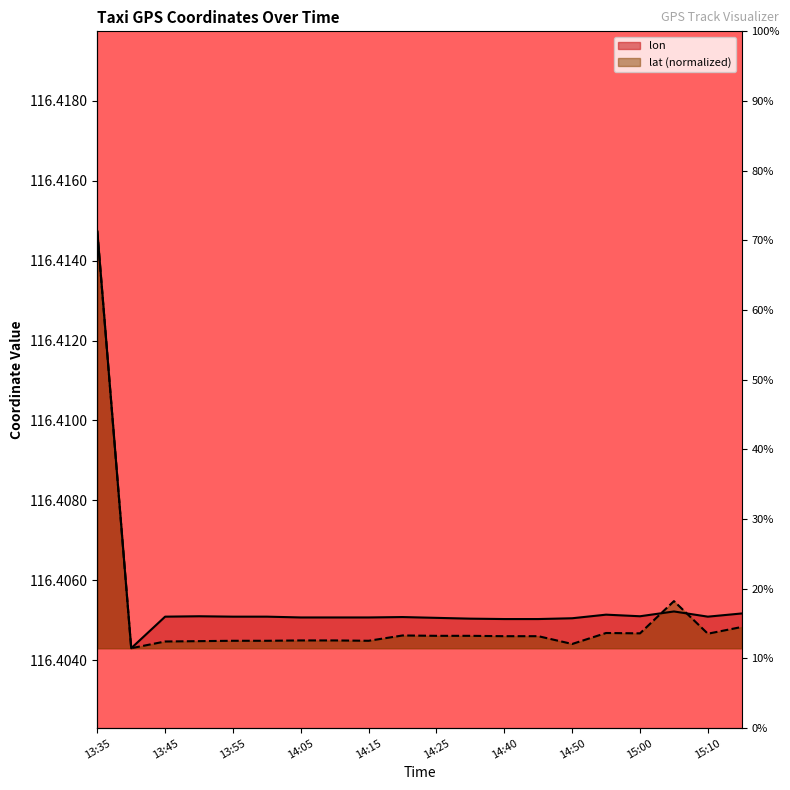

How many times do lon and lat cross each other?

2